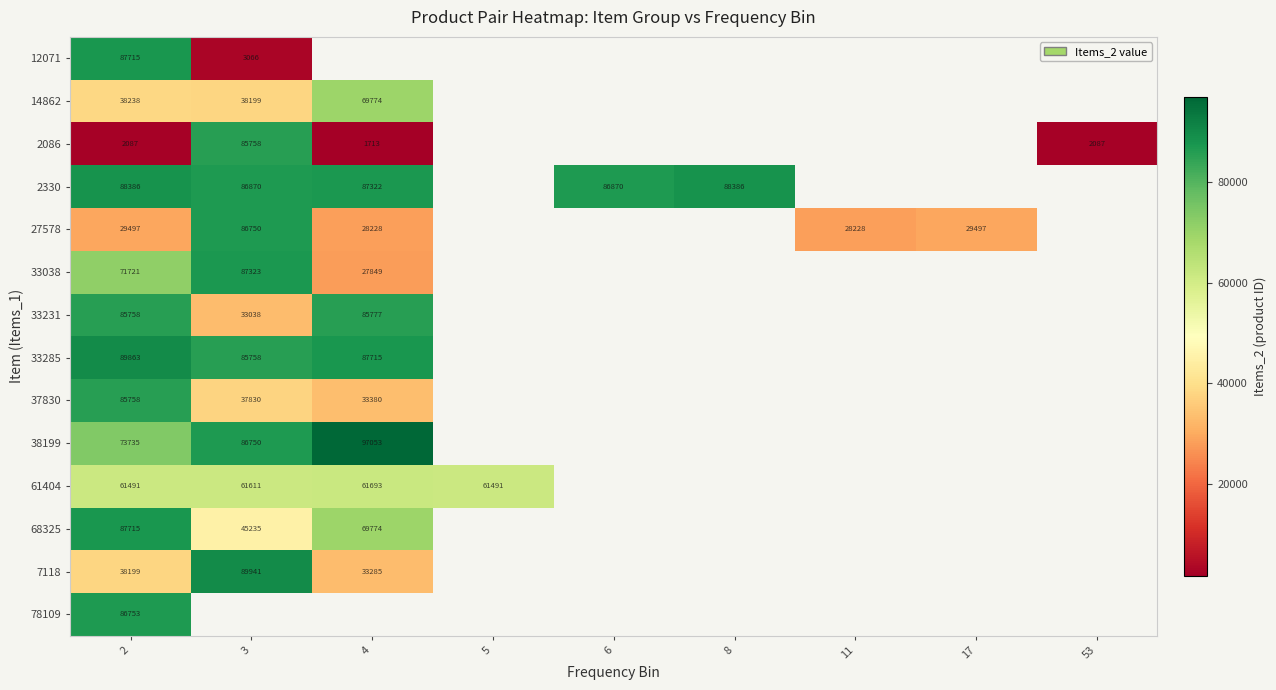

What is the smallest value displayed?

1713.0